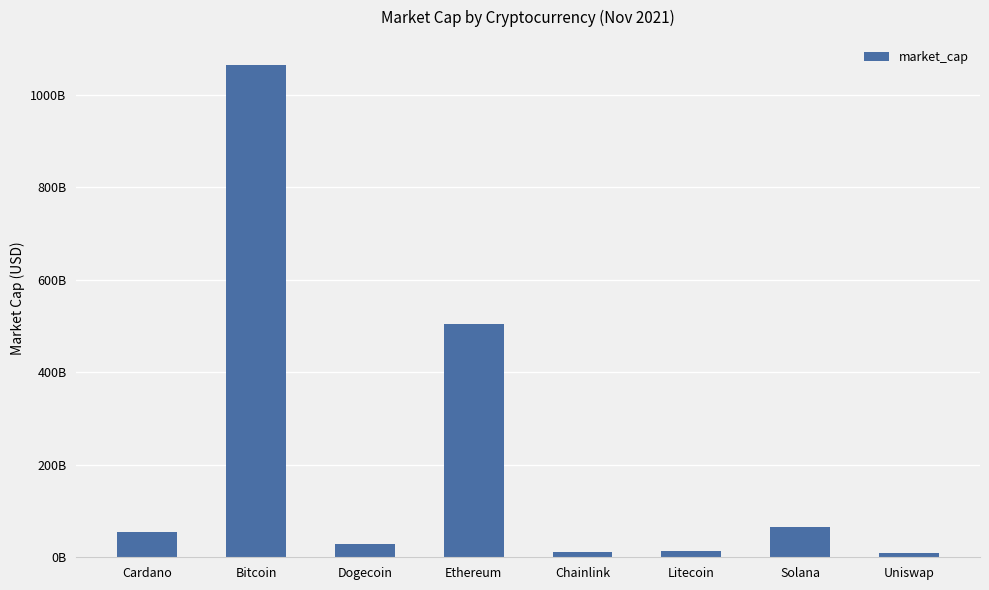

Between Cardano and Litecoin, which is larger?

Cardano